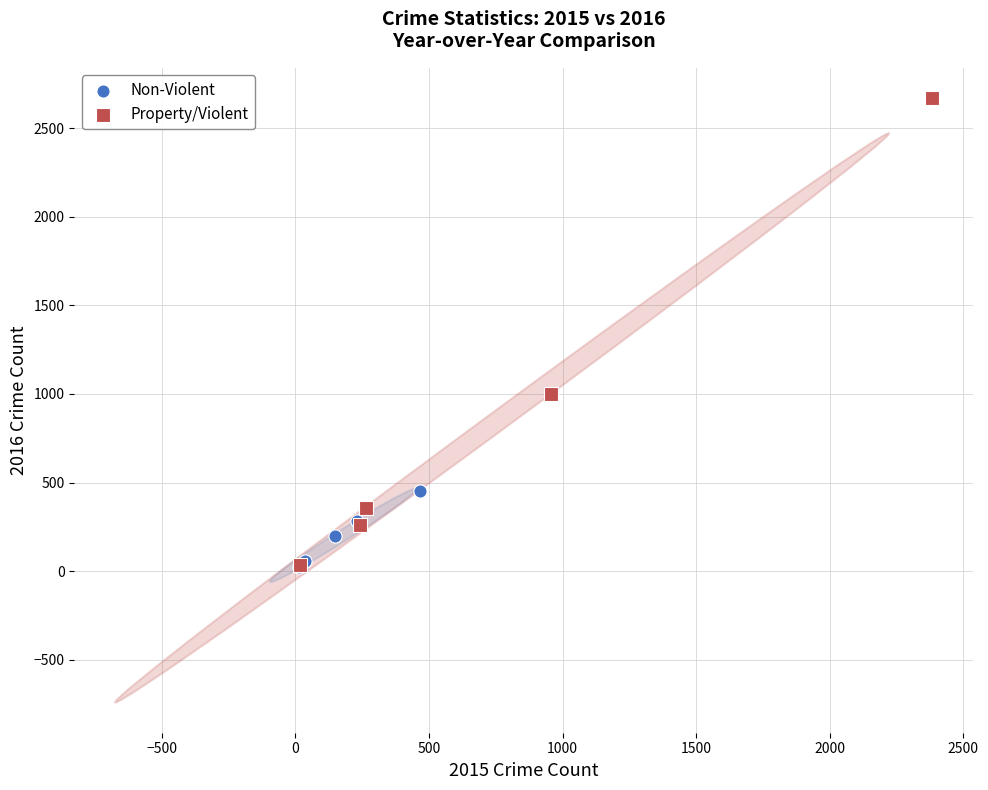

Which series has the widest spread of Y values?

Property/Violent